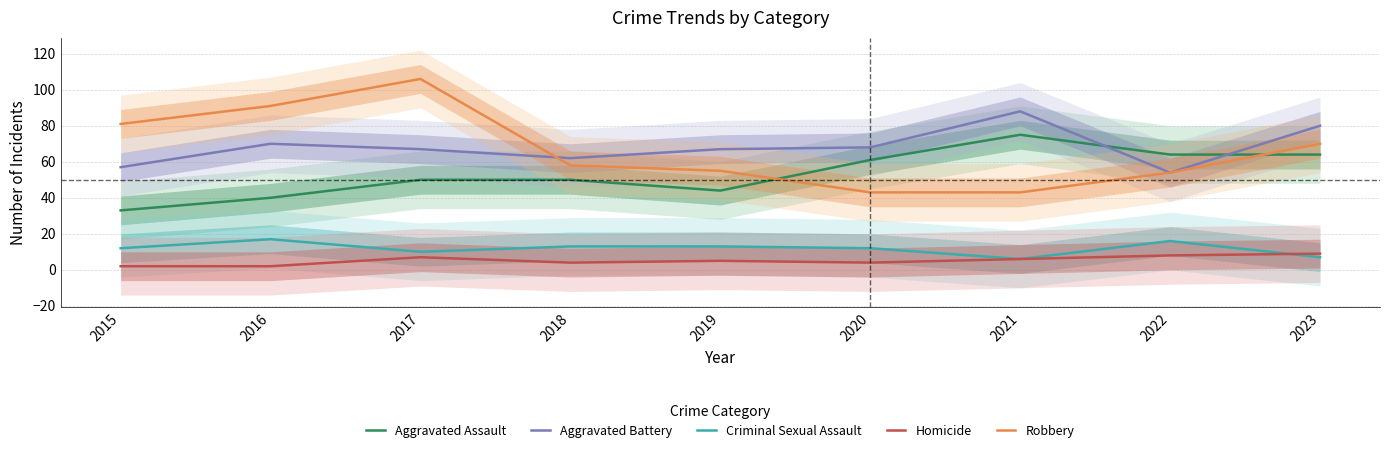

Where is the first local minimum for Aggravated Assault?

2019